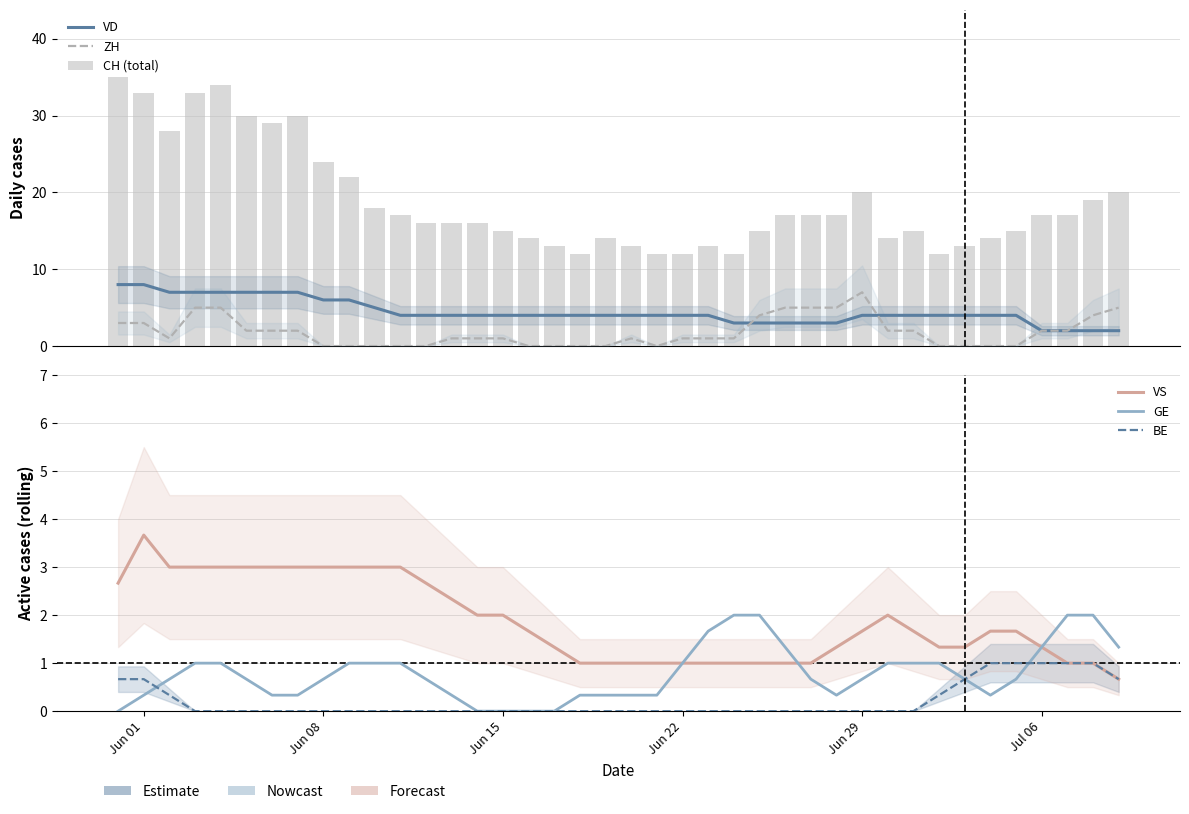

How many data points in VS are less than 1?

1